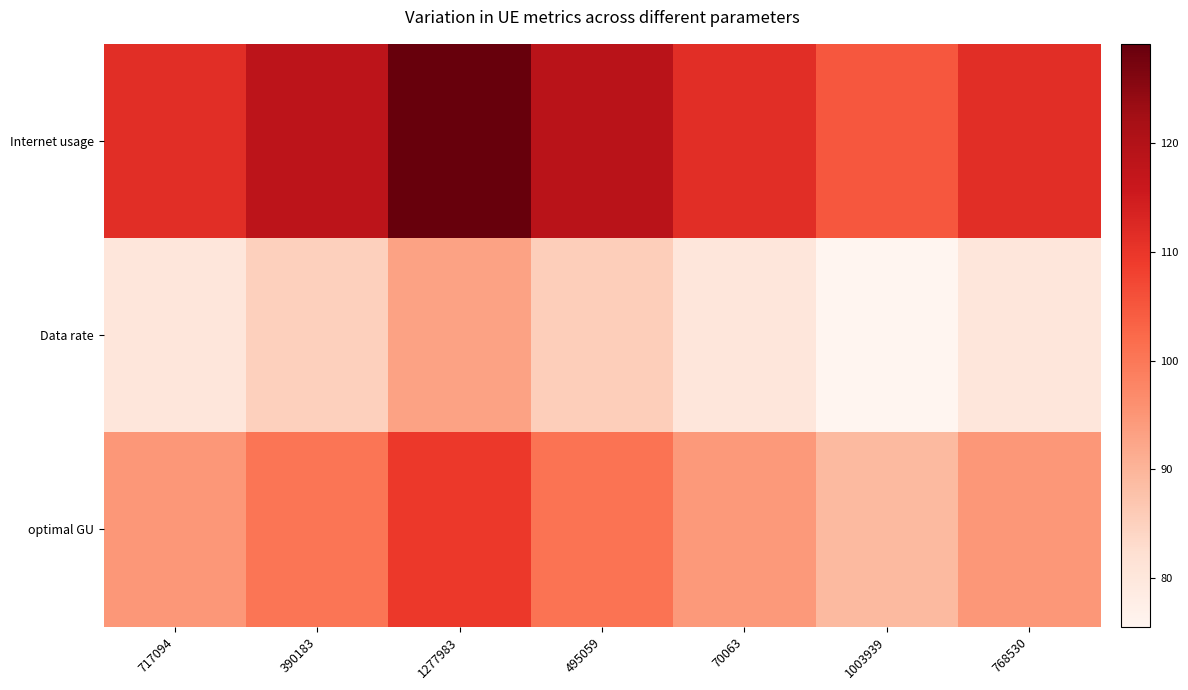

What is the minimum value shown in the chart?

75.6